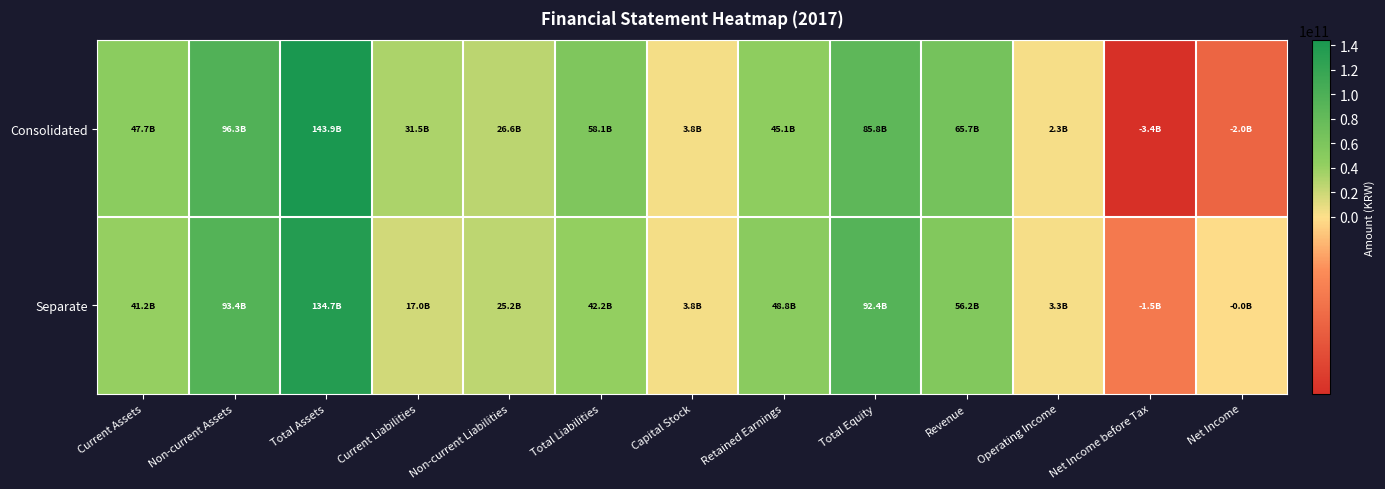

What is the difference between the highest and lowest values at Operating Income?

1026165253